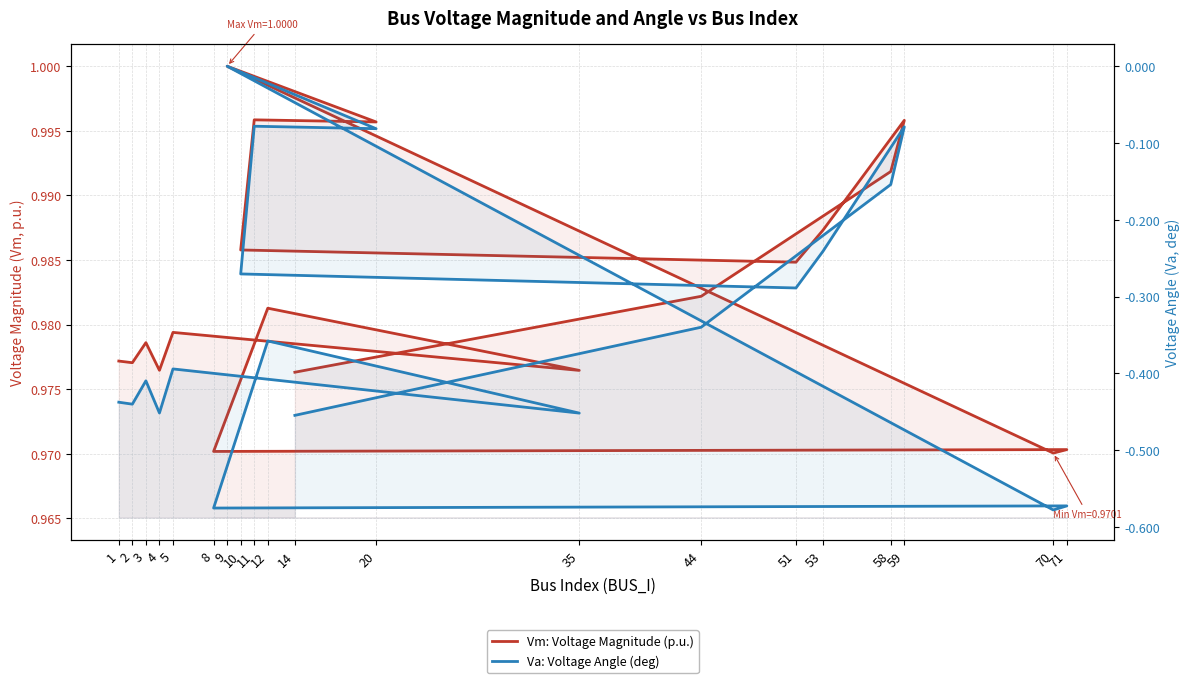

In Vm: Voltage Magnitude (p.u.), how many points are higher than both neighbors (excluding endpoints)?

7